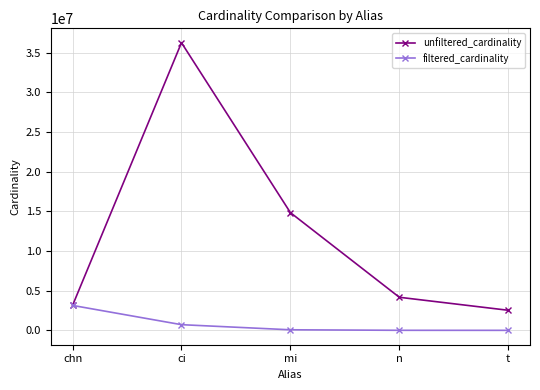

Which series has the largest total across all categories?

unfiltered_cardinality